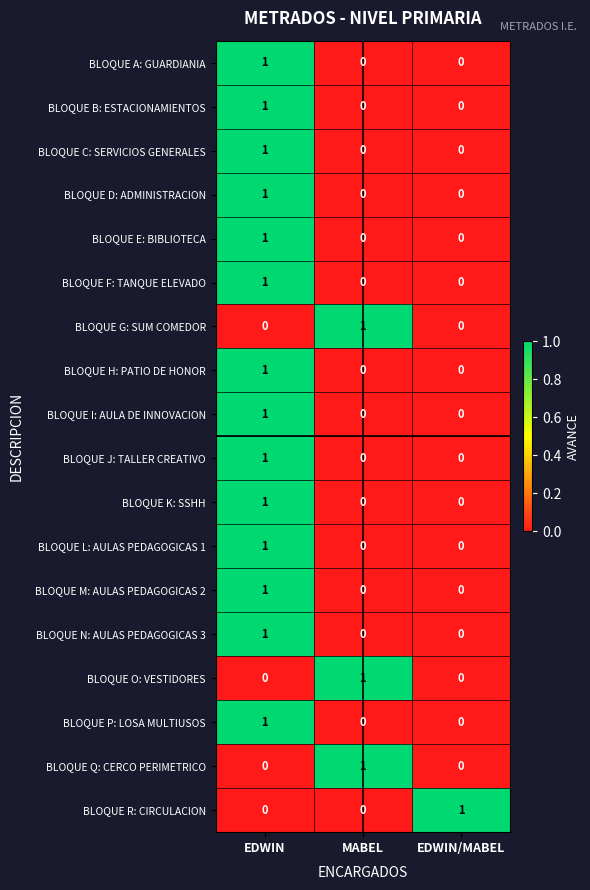

True or false: BLOQUE G: SUM COMEDOR has a value of 0 at EDWIN.

True